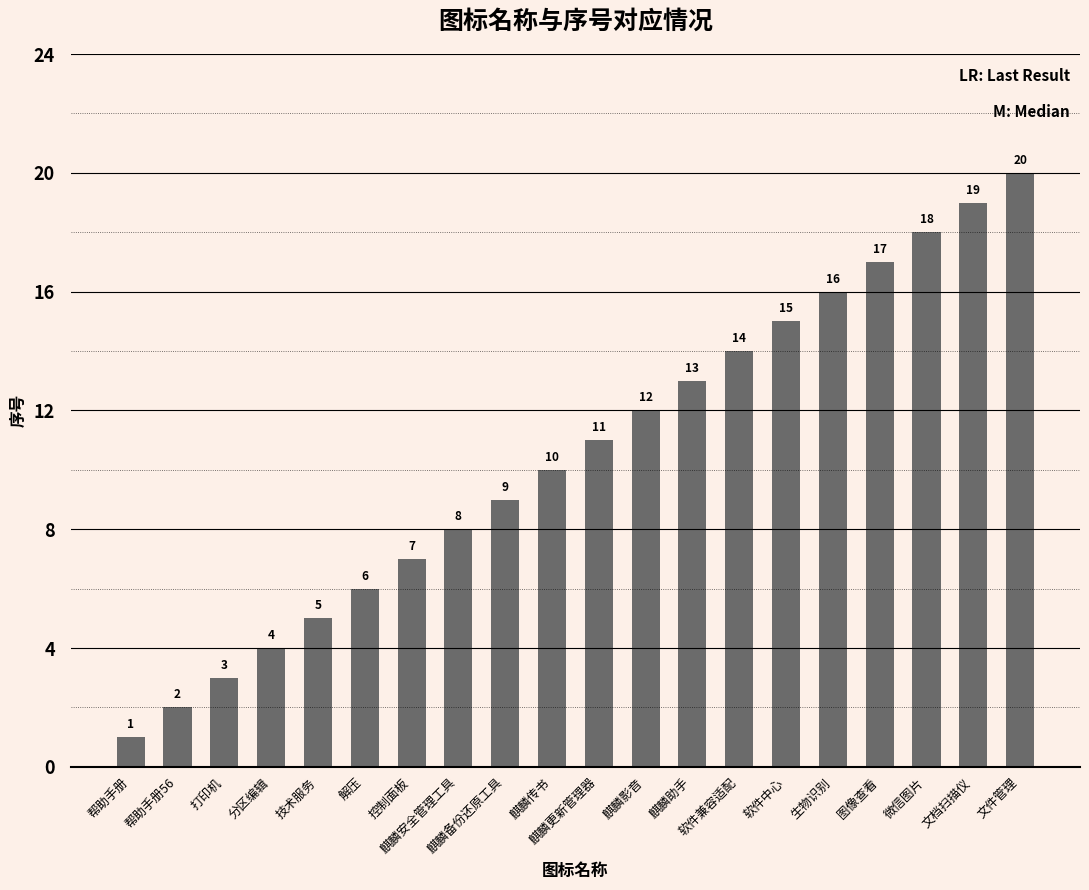

True or false: the data shows 2 at 帮助手册56.

True